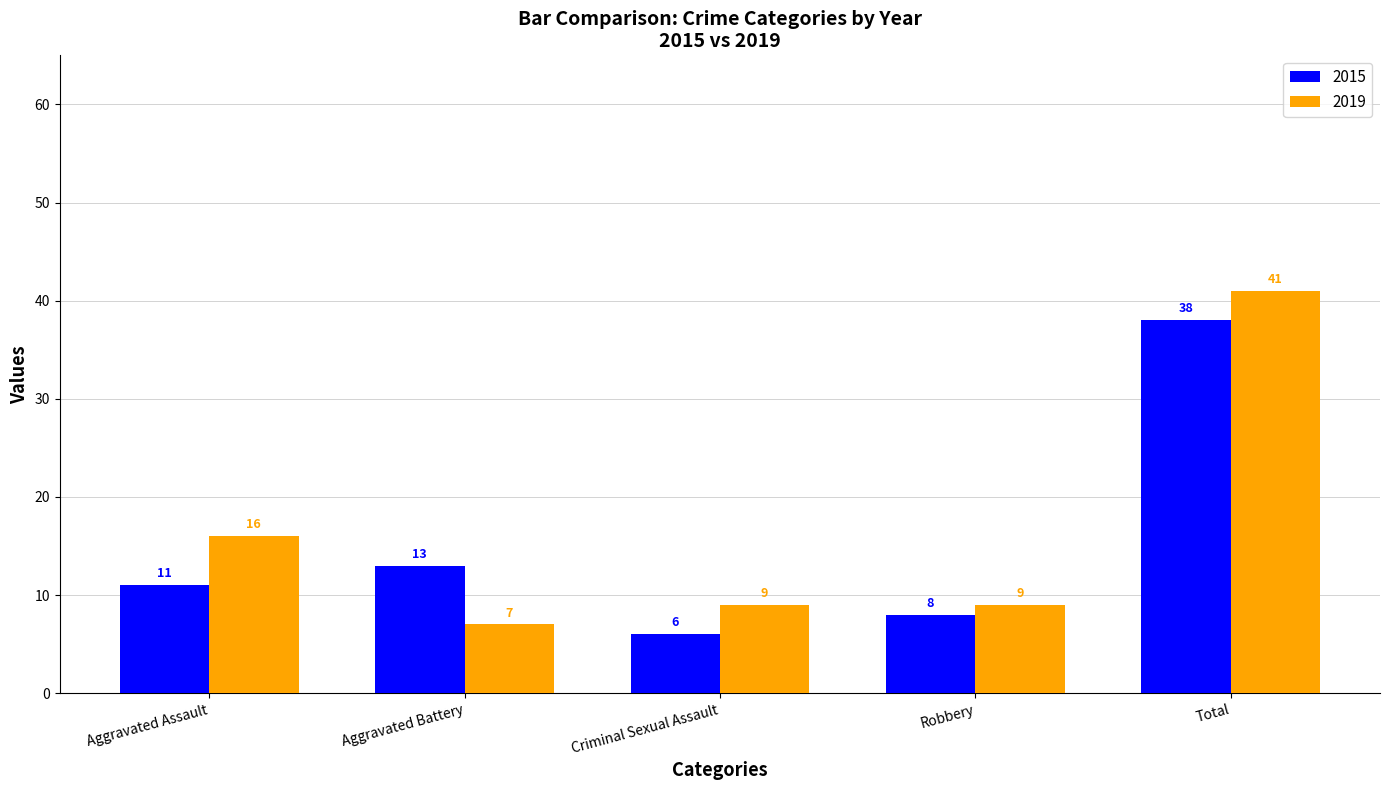

Which series changed the most between Robbery and Total?

2019